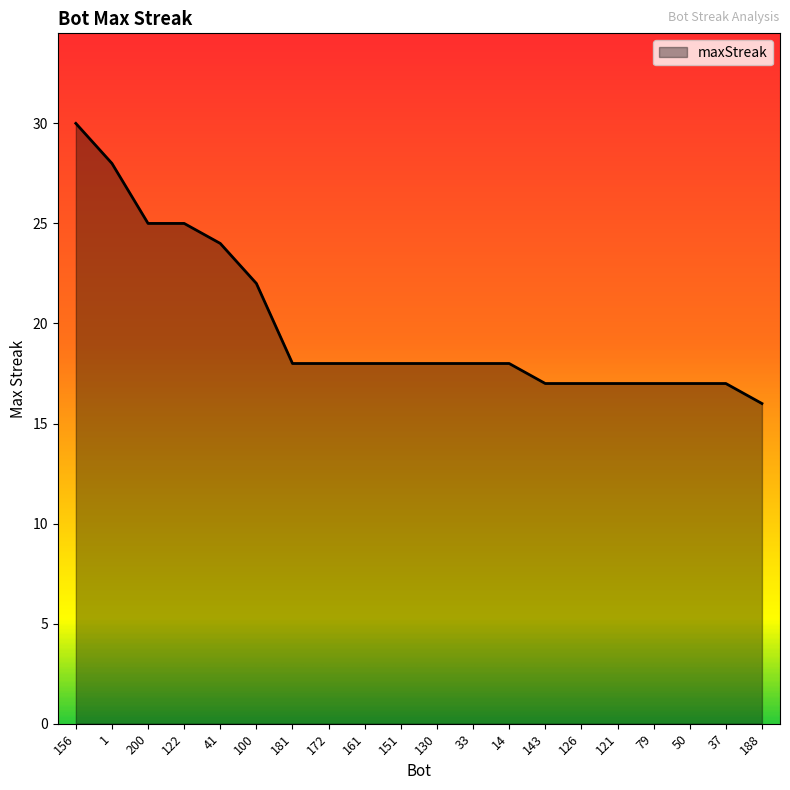

What is the difference between the second highest and second lowest values?

11